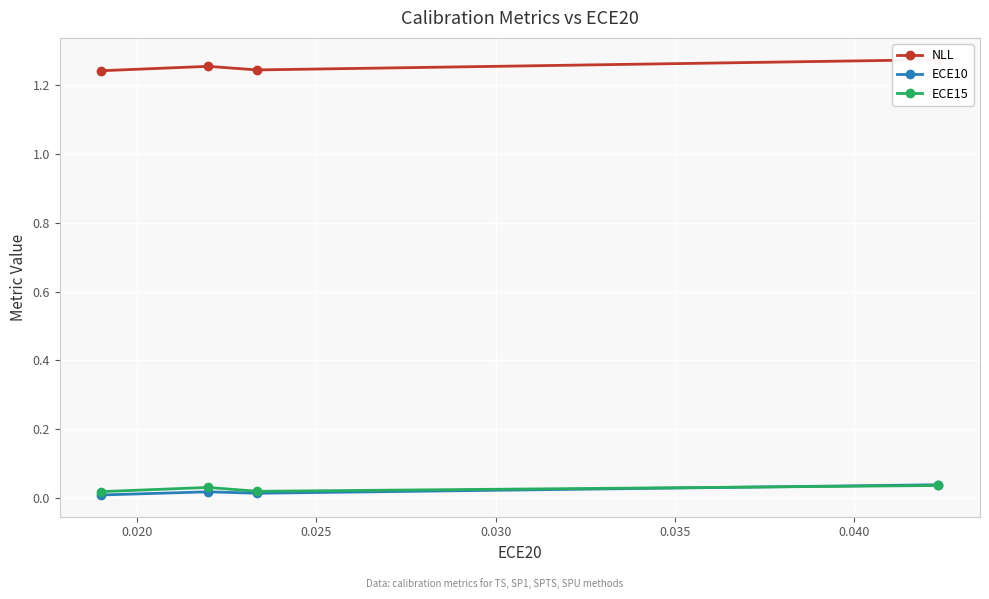

How many interior local peaks does the ECE15 series have?

1